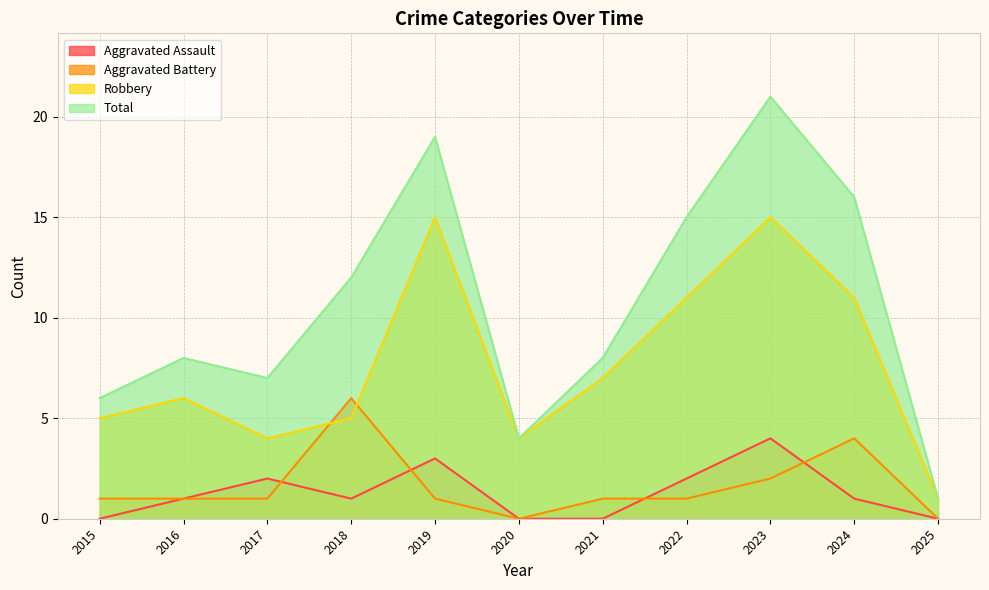

At which label is Aggravated Battery closest to 3?

2023